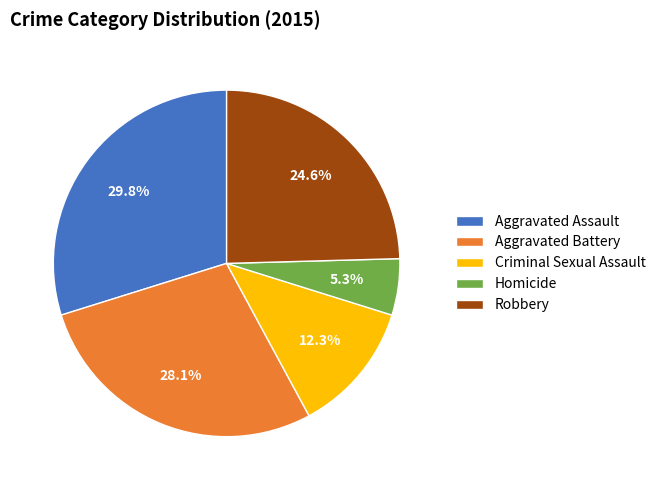

What is the ratio of the value at Aggravated Assault to the value at Robbery?

1.2